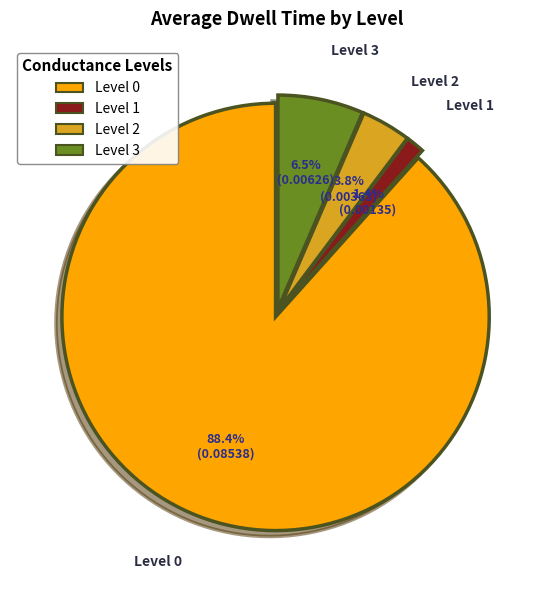

What percentage is the Level 1 slice, to the nearest percent?

1%